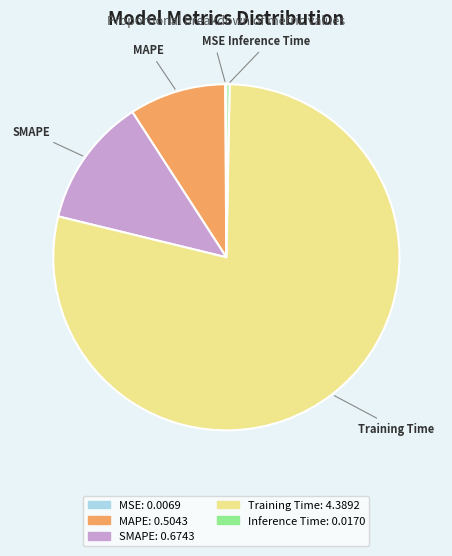

What is the largest slice in the pie chart?

Training Time